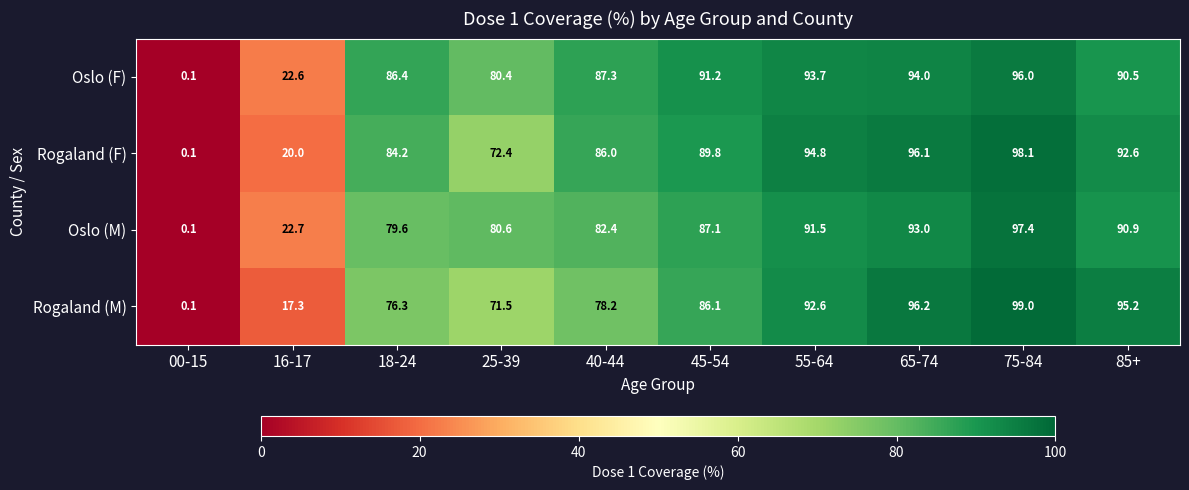

Which category has the highest value across all series?

75-84